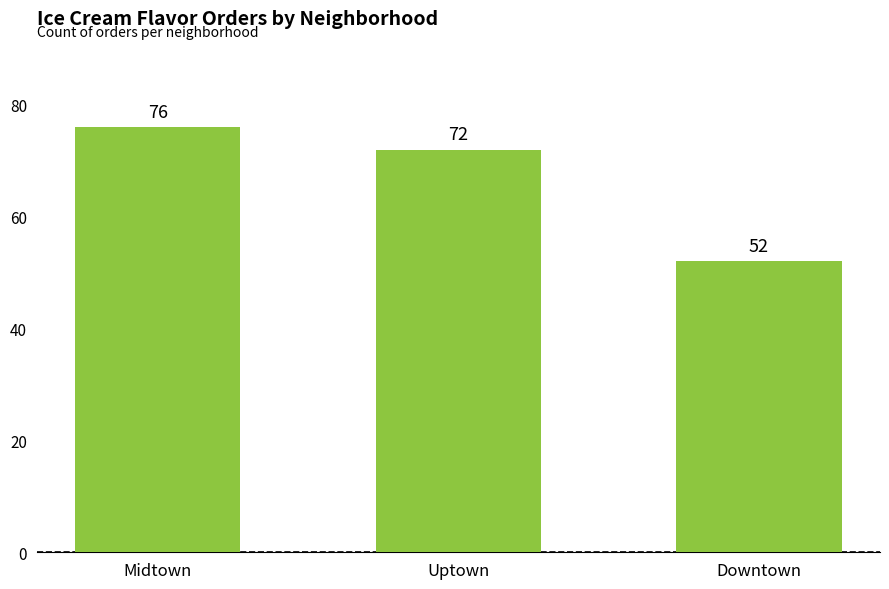

Where does the data first go above 72?

Midtown